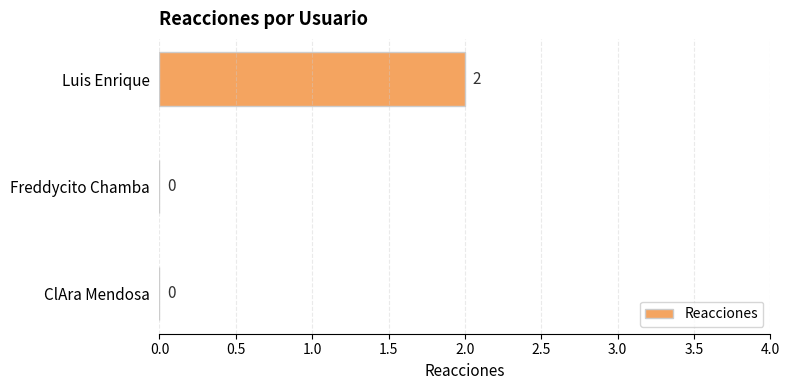

How many distinct data groups are displayed?

1